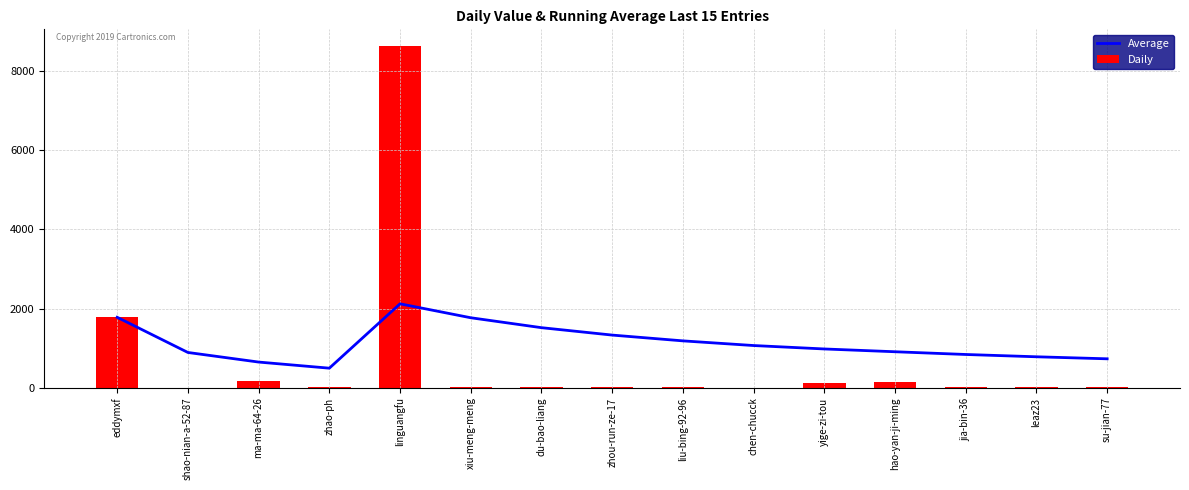

What is the average value of the Daily series?

729